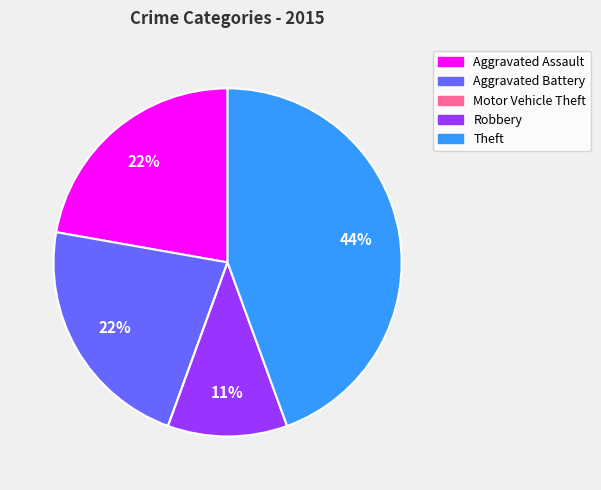

Is the sum of Aggravated Battery and Robbery greater than half?

No